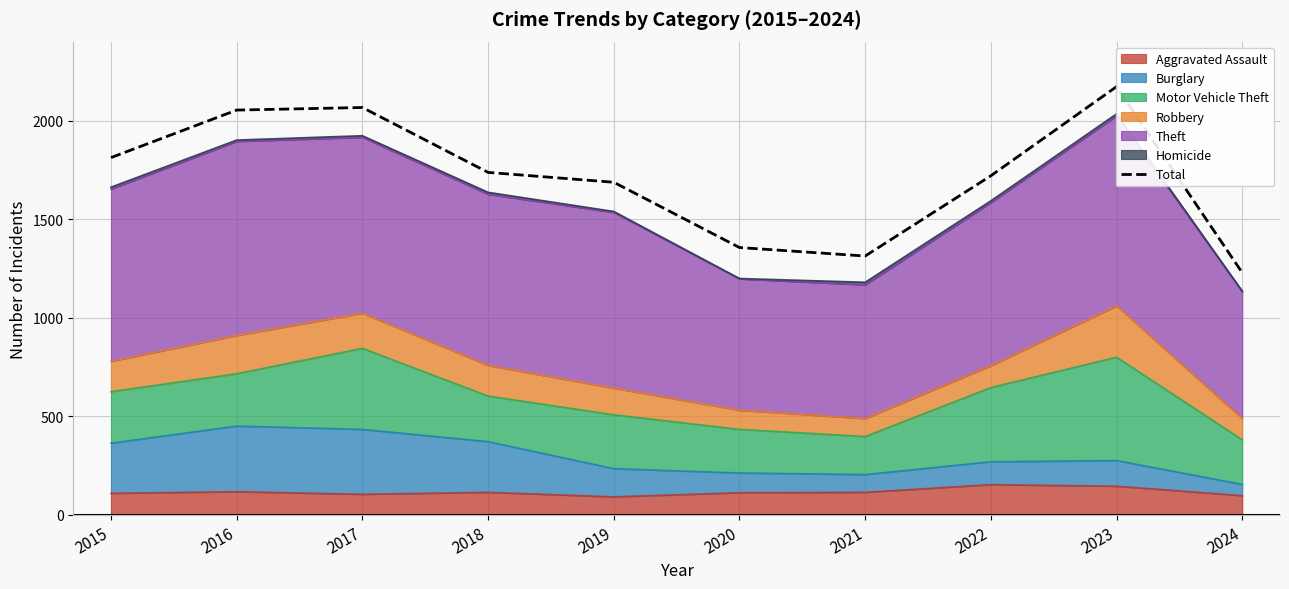

Is it true that the value at 2022 is 2261?

False